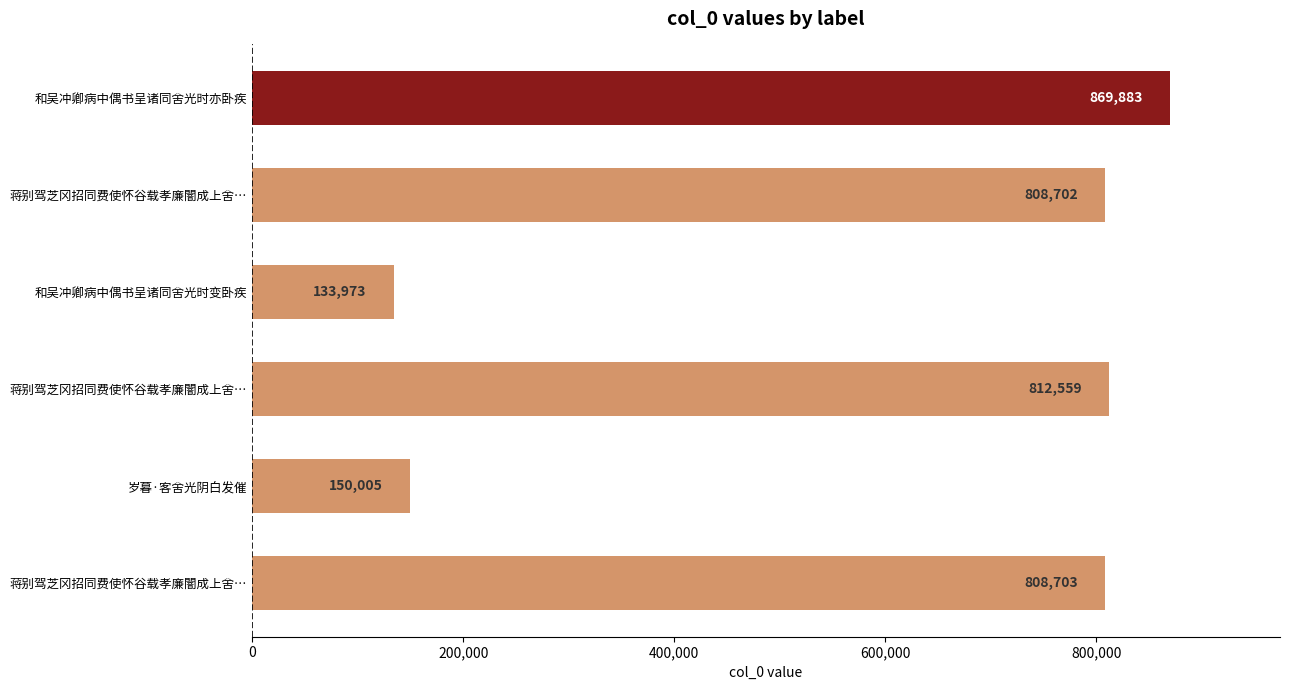

How many bars are there in total?

6